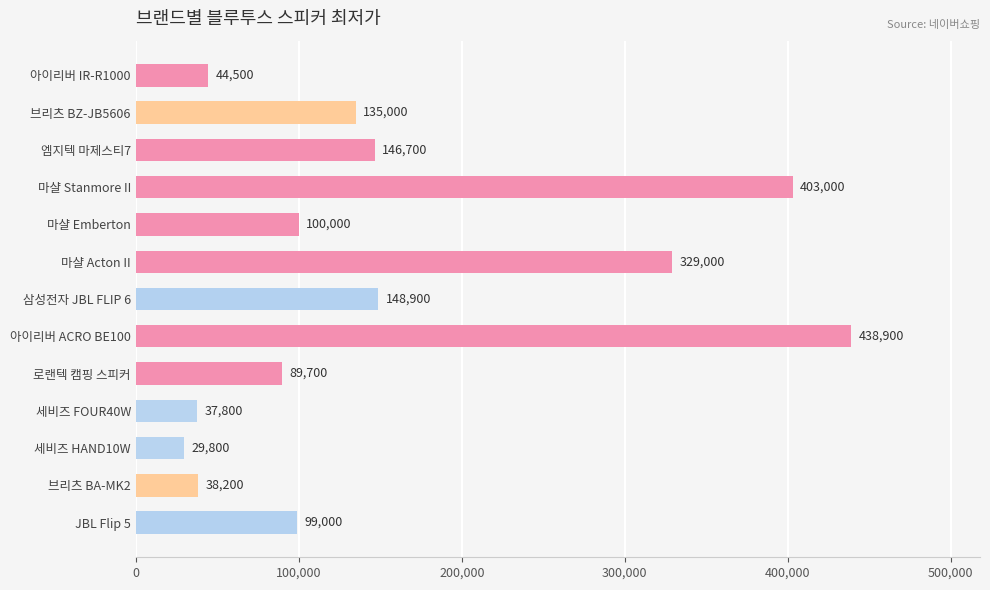

List the labels in order of value, largest first.

아이리버 ACRO BE100, 마샬 Stanmore II, 마샬 Acton II, 삼성전자 JBL FLIP 6, 엠지텍 마제스티7, 브리츠 BZ-JB5606, 마샬 Emberton, JBL Flip 5, 로랜텍 캠핑 스피커, 아이리버 IR-R1000, 브리츠 BA-MK2, 세비즈 FOUR40W, 세비즈 HAND10W